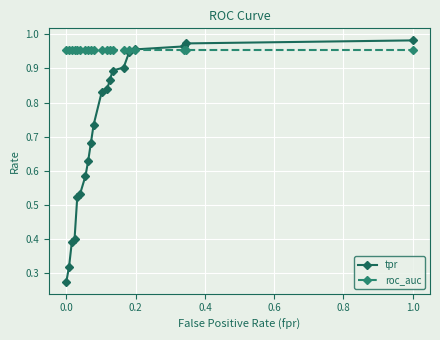

List the series in order of their overall mean, lowest first.

tpr, roc_auc